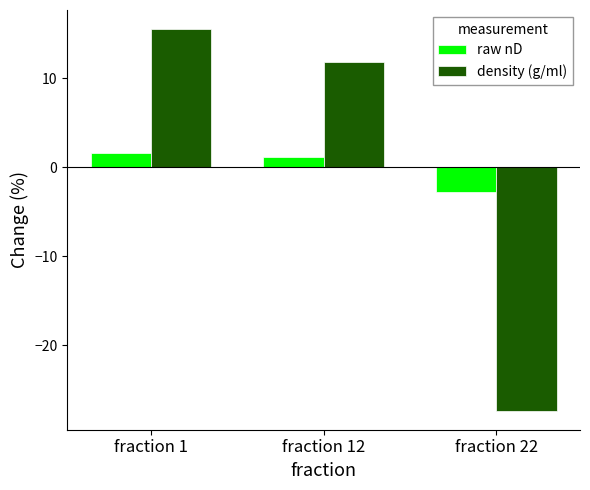

What is the value of the raw nD bar at the 2nd from the left?

1.2